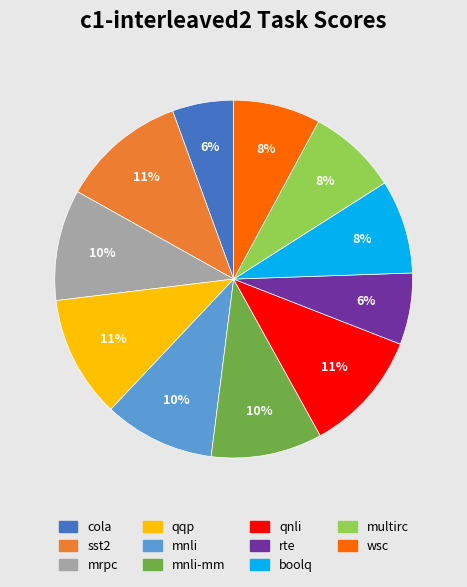

To the nearest percent, what is the average slice percentage?

9%